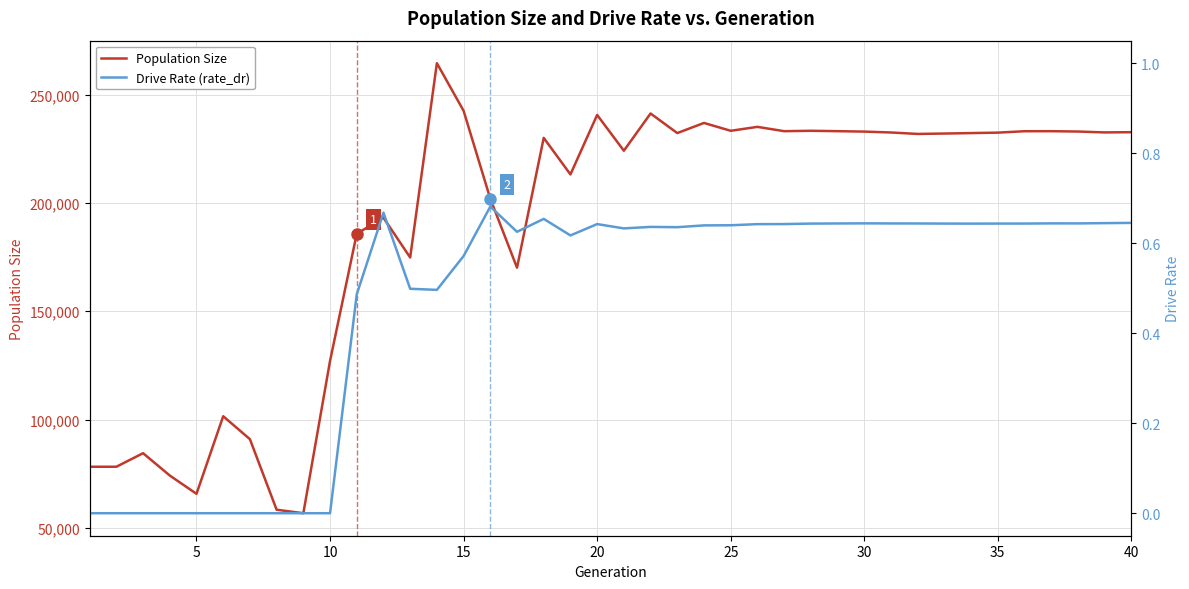

What is the maximum value for Population Size?

264459